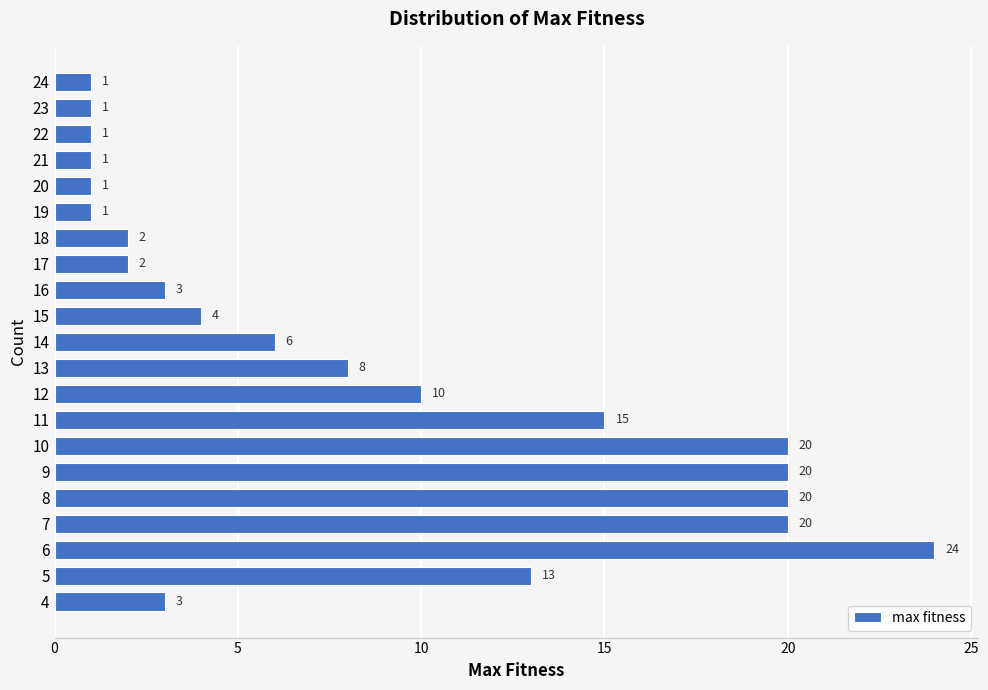

Reading top to bottom, transcribe all the data shown in this chart.

24=1	23=1	22=1	21=1	20=1	19=1	18=2	17=2	16=3	15=4	14=6	13=8	12=10	11=15	10=20	9=20	8=20	7=20	6=24	5=13	4=3